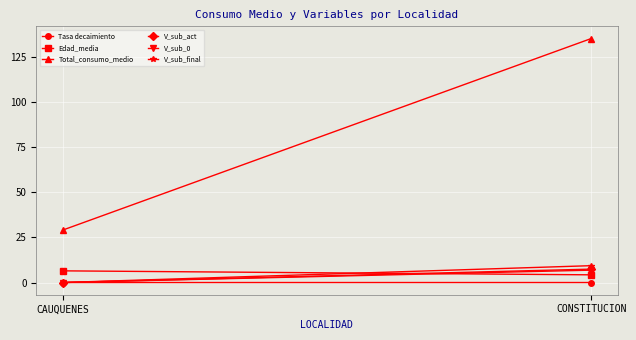

What is the value of the V_sub_0 point at the 2nd from the left?

6.8